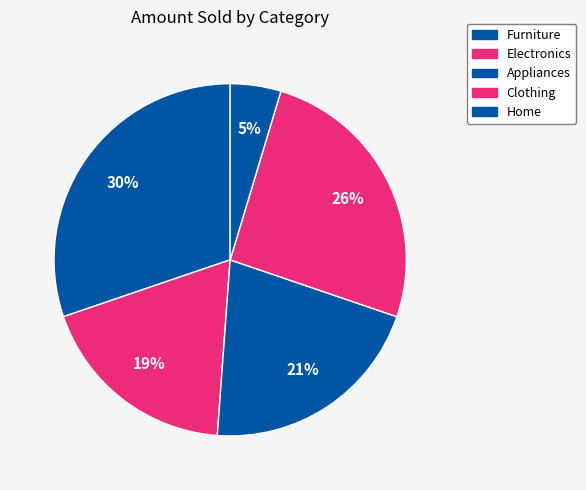

Count the number of slices in the pie.

5